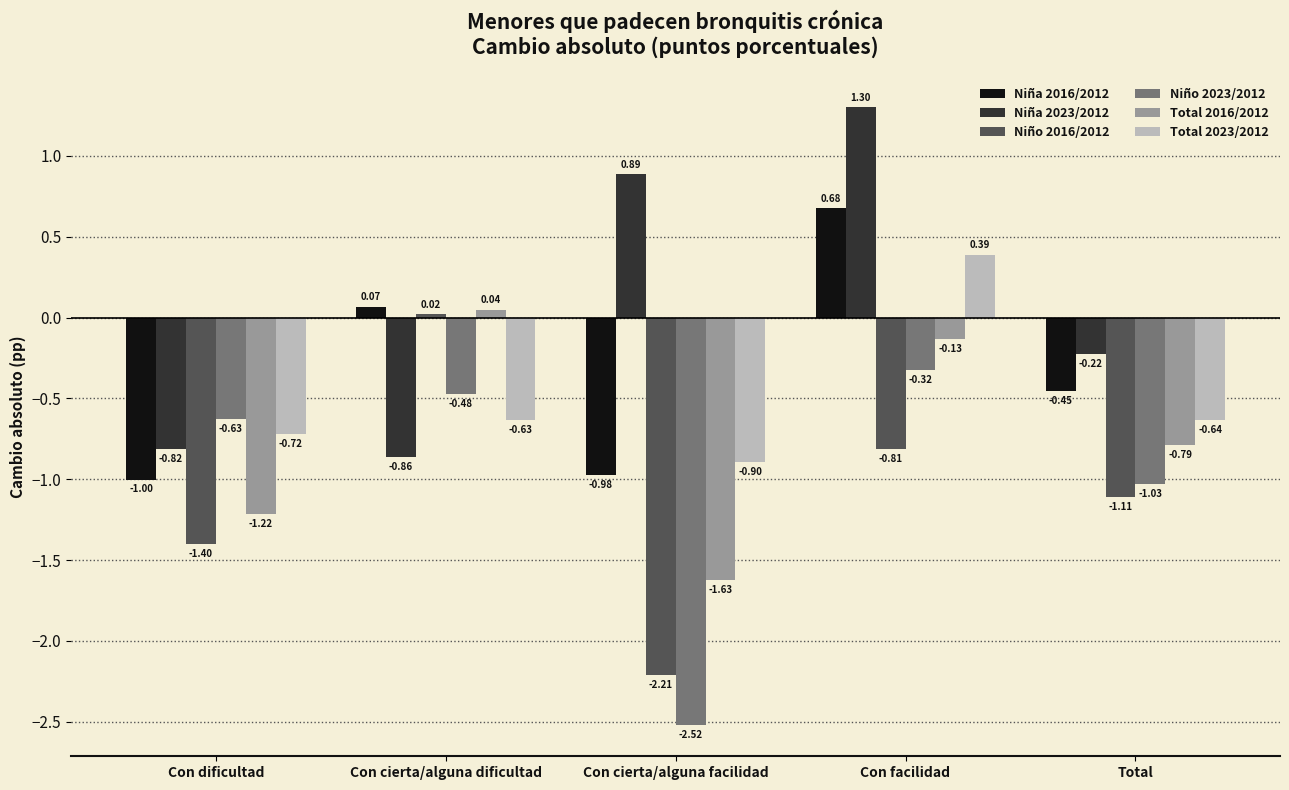

What is the difference between the maximum and second lowest values in the Niña 2023/2012 series?

2.1